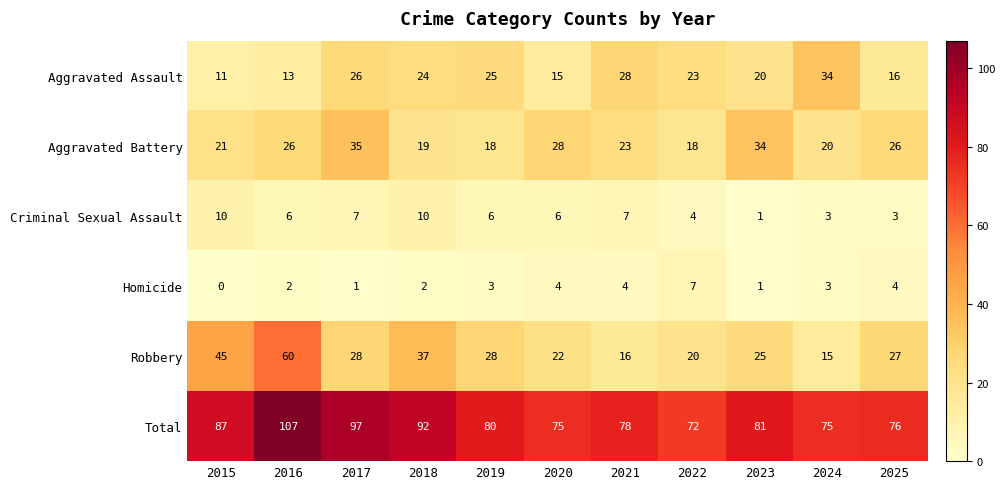

Rank the series at 2025 from highest to lowest value.

Total, Robbery, Aggravated Battery, Aggravated Assault, Homicide, Criminal Sexual Assault